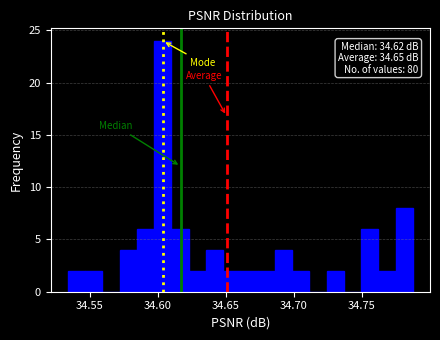

Read against the x-axis, roughly where is the centre of the tallest bar?

34.605